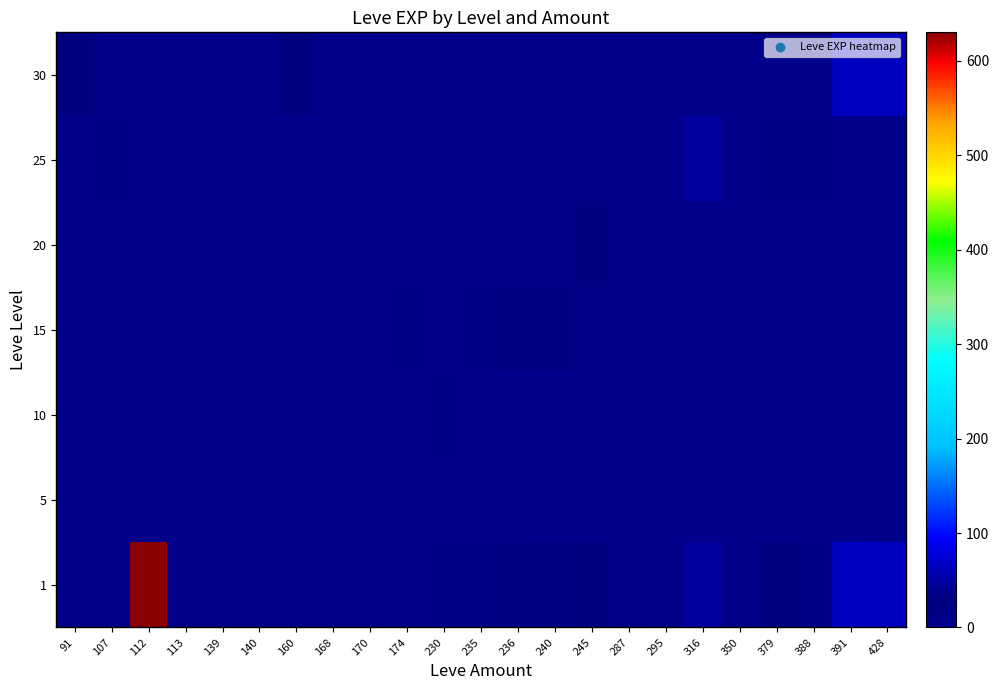

Rank the series by their maximum value, from highest to lowest.

1, 30, 25, 20, 15, 10, 5